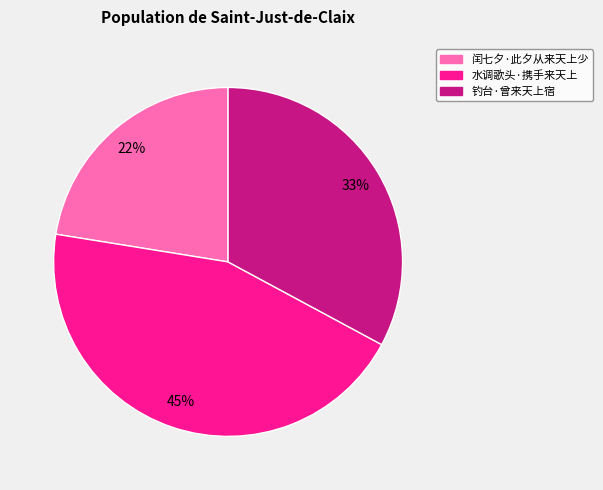

Count the number of slices in the pie.

3